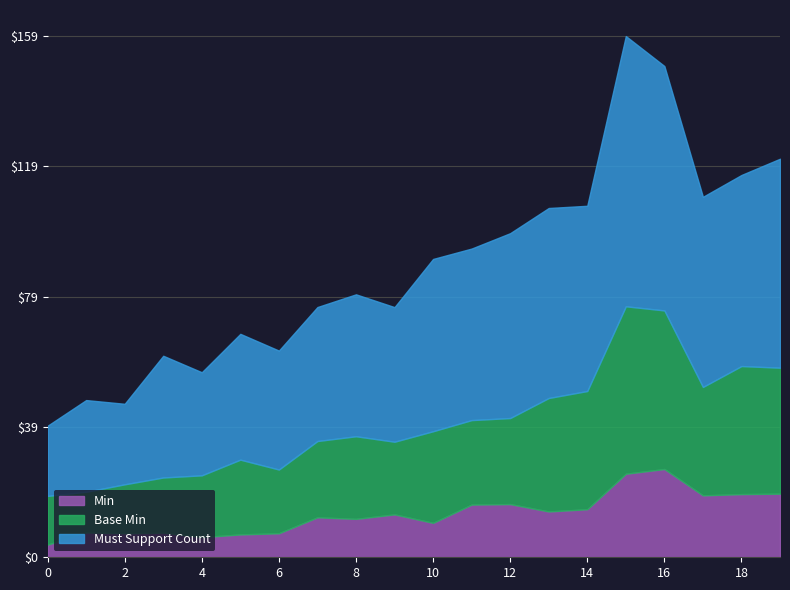

What is the total value across all series at 10?

91.2